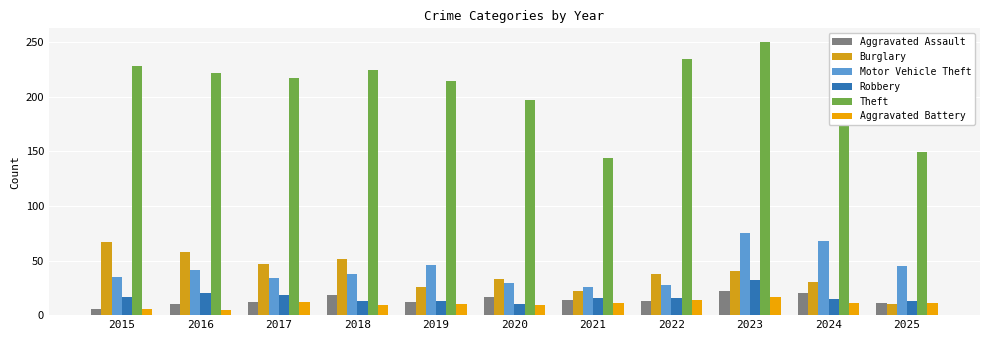

The Aggravated Assault series shows 30 at 2018. True or false?

False